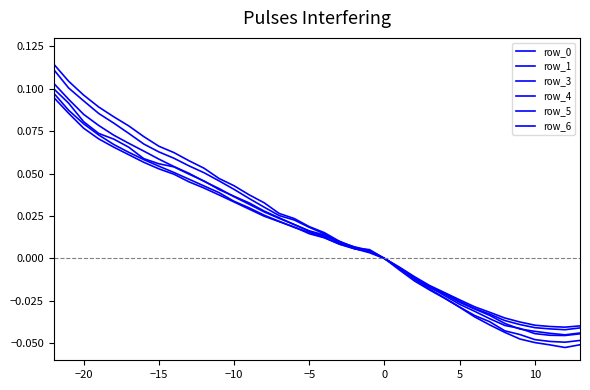

Does the chart have visible grid lines?

No